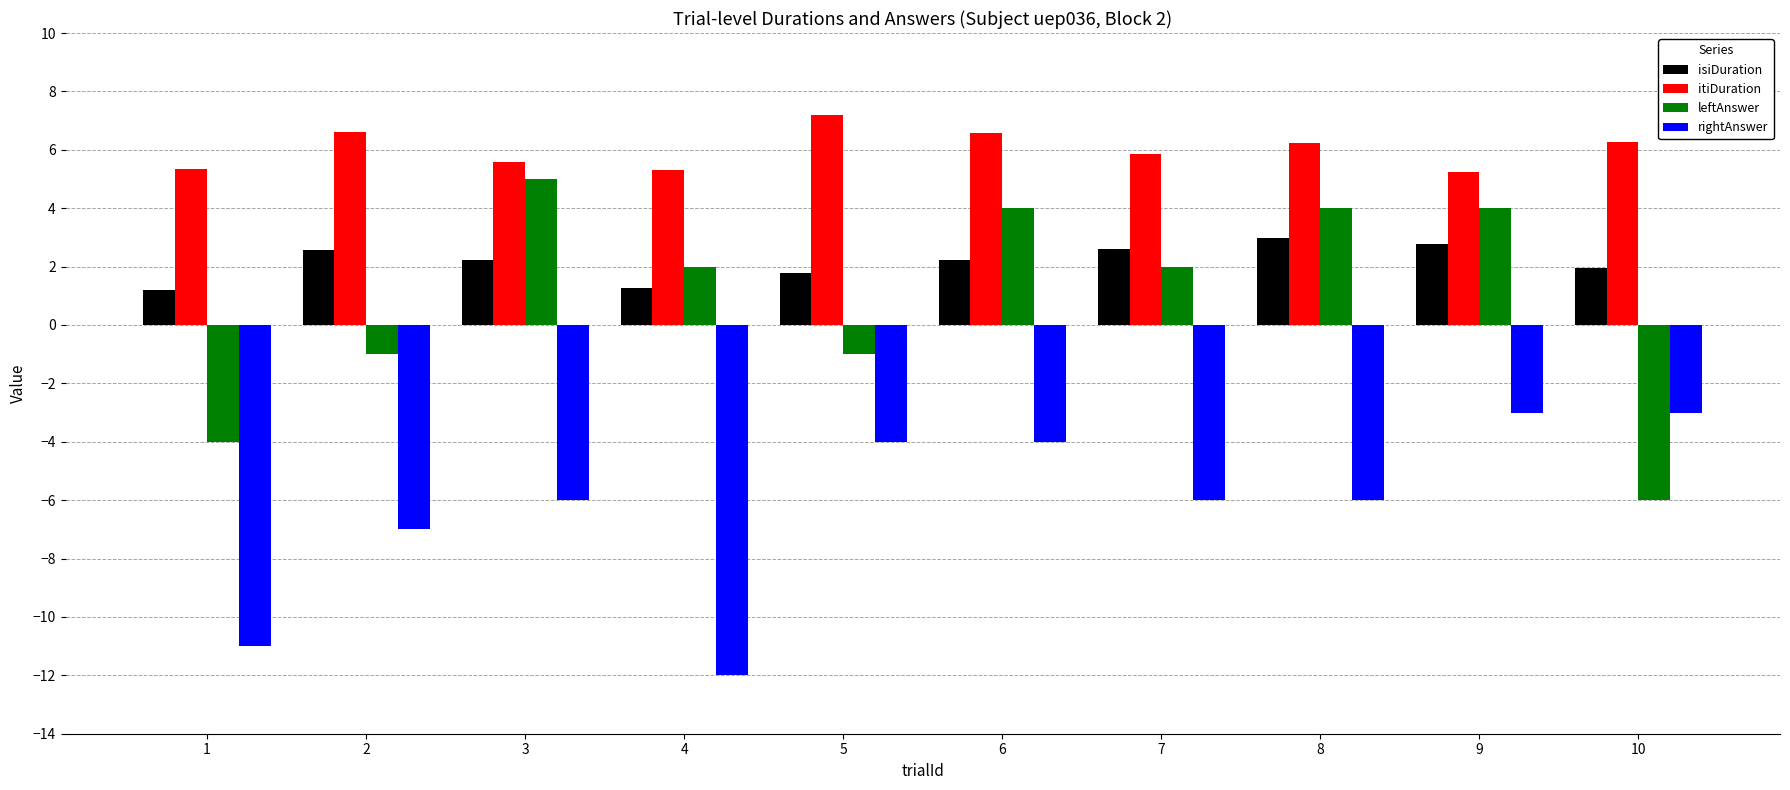

Which series has the widest spread of values?

leftAnswer